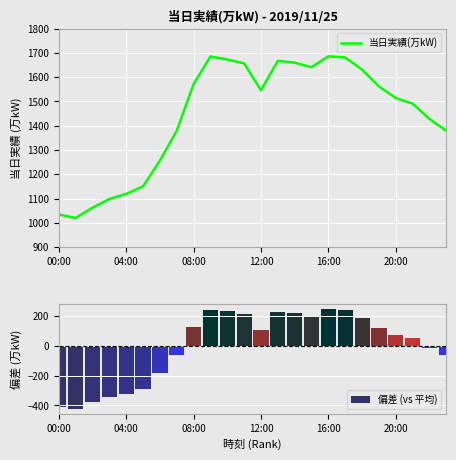

What is the value of the 偏差 (vs 平均) bar at the 21st from the left?

72.8